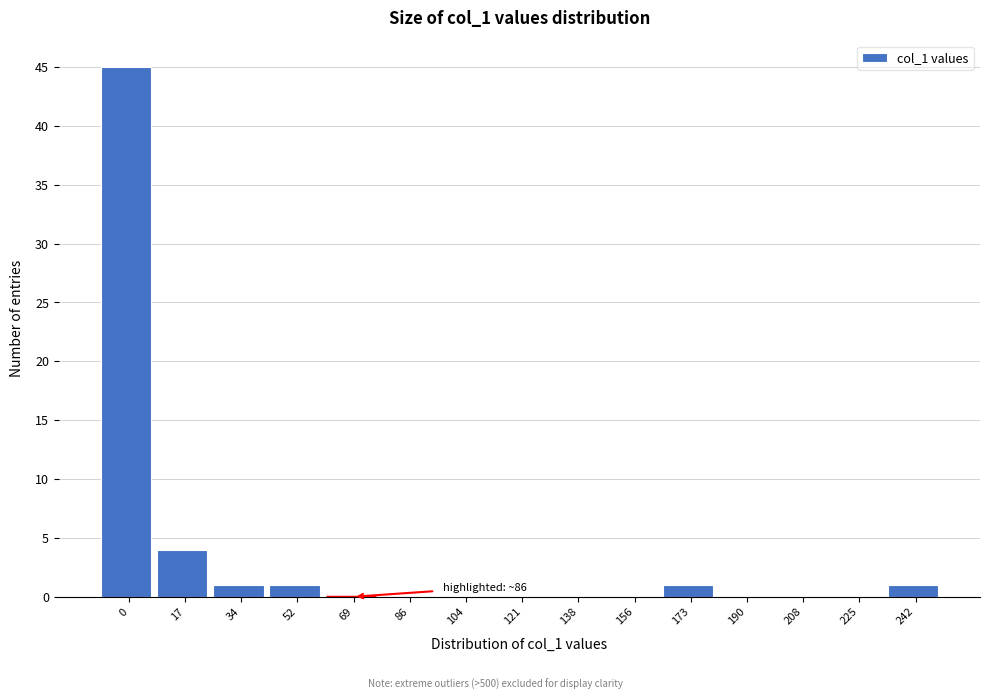

What is the ratio of the value at 34 to the value at 173?

1.0